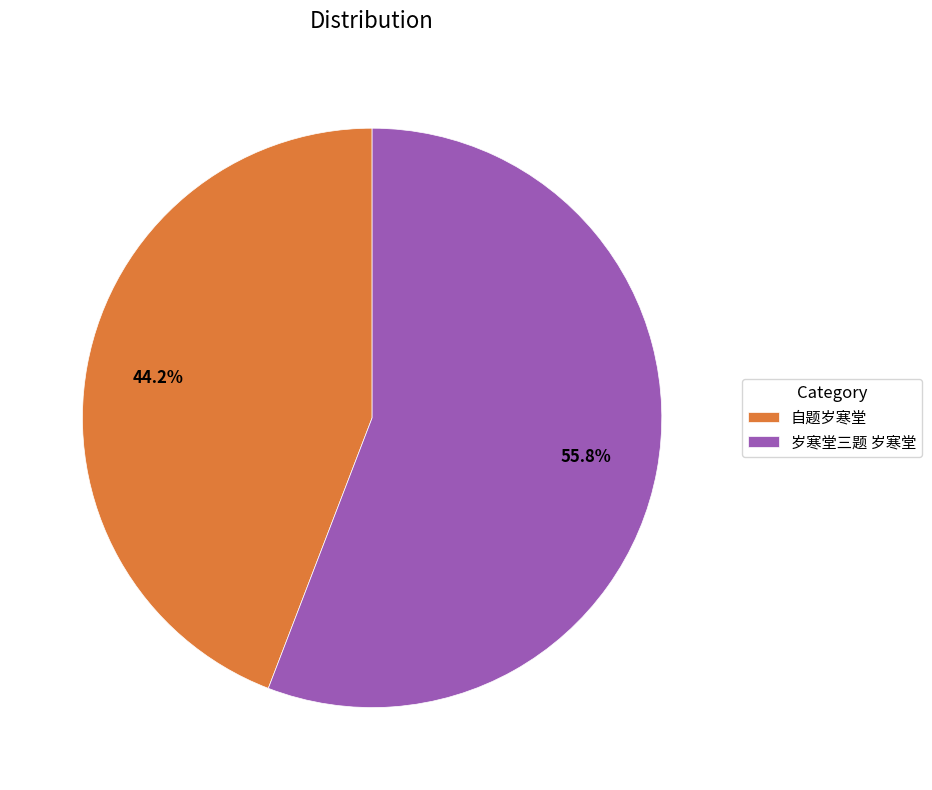

Combined, what portion of the pie is 自题岁寒堂 and 岁寒堂三题 岁寒堂?

100.0%